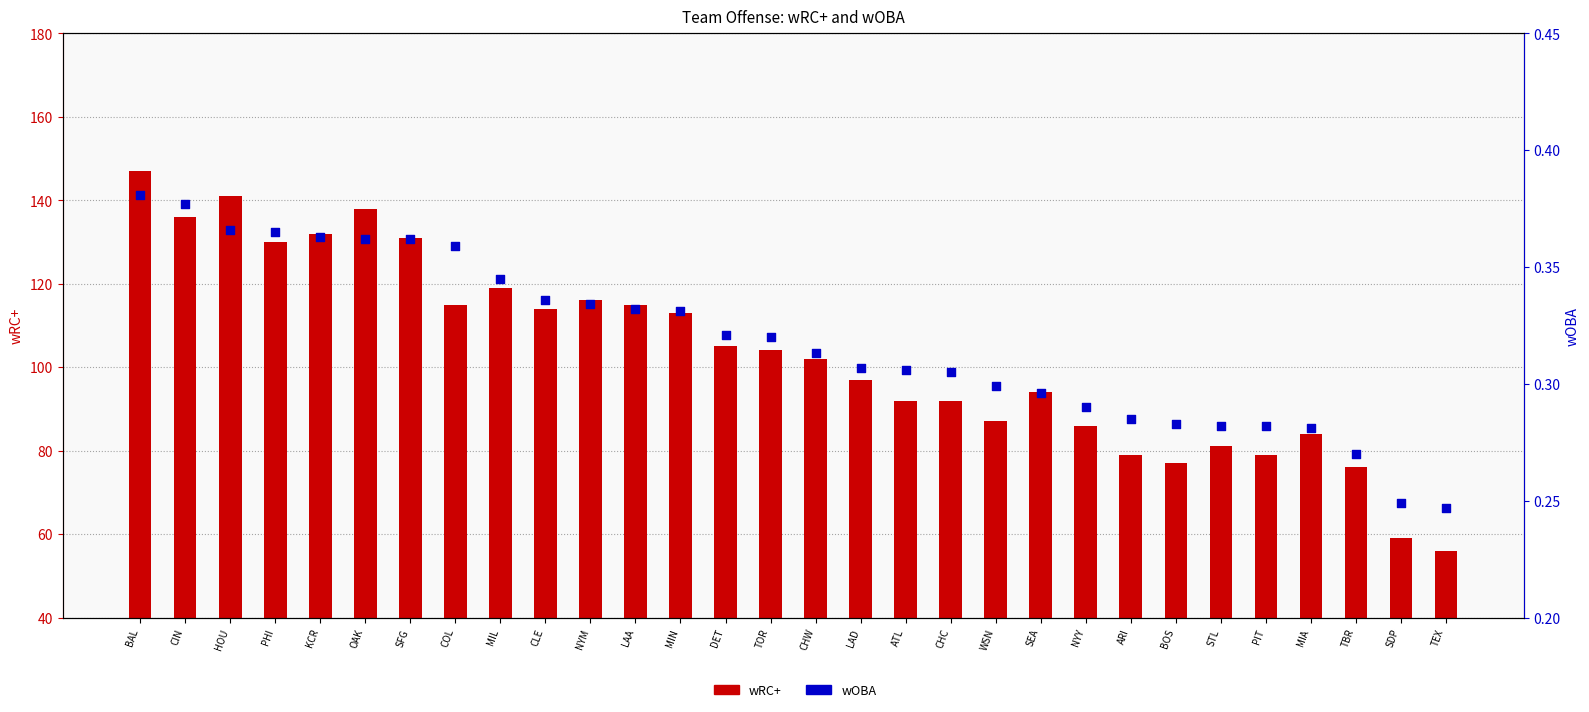

At how many categories does at least one series exceed 135?

4